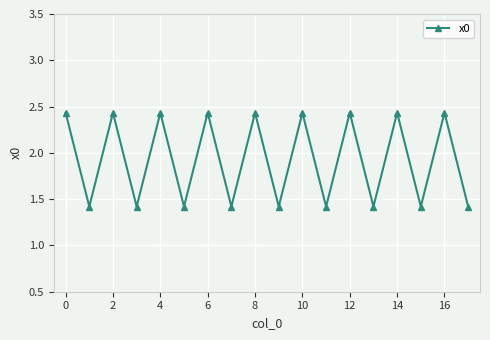

How many interior local valleys (lower than both neighbors) does the data have?

8